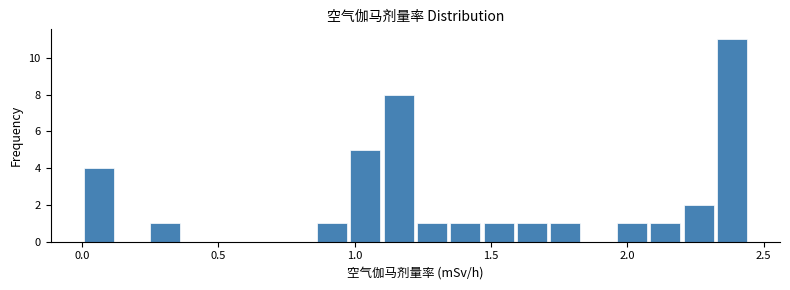

Around what value on the x-axis is the tallest bar? Give the approximate position of its centre, as read against the axis.

2.40